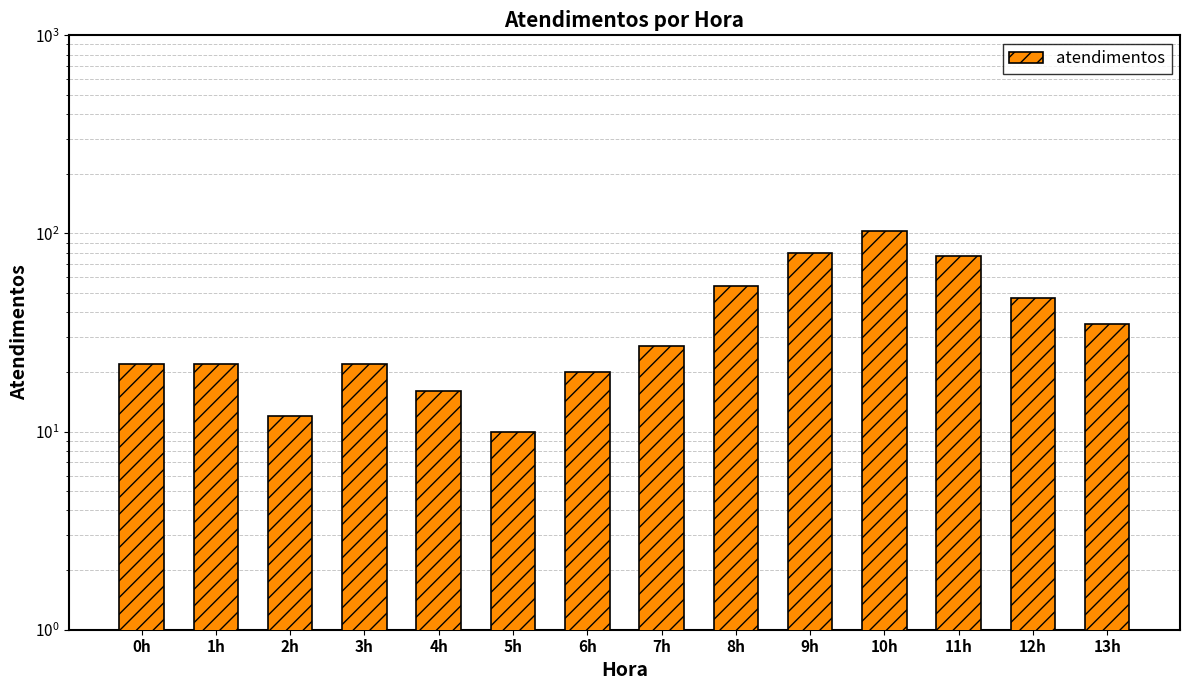

What position from the right is 5h?

9